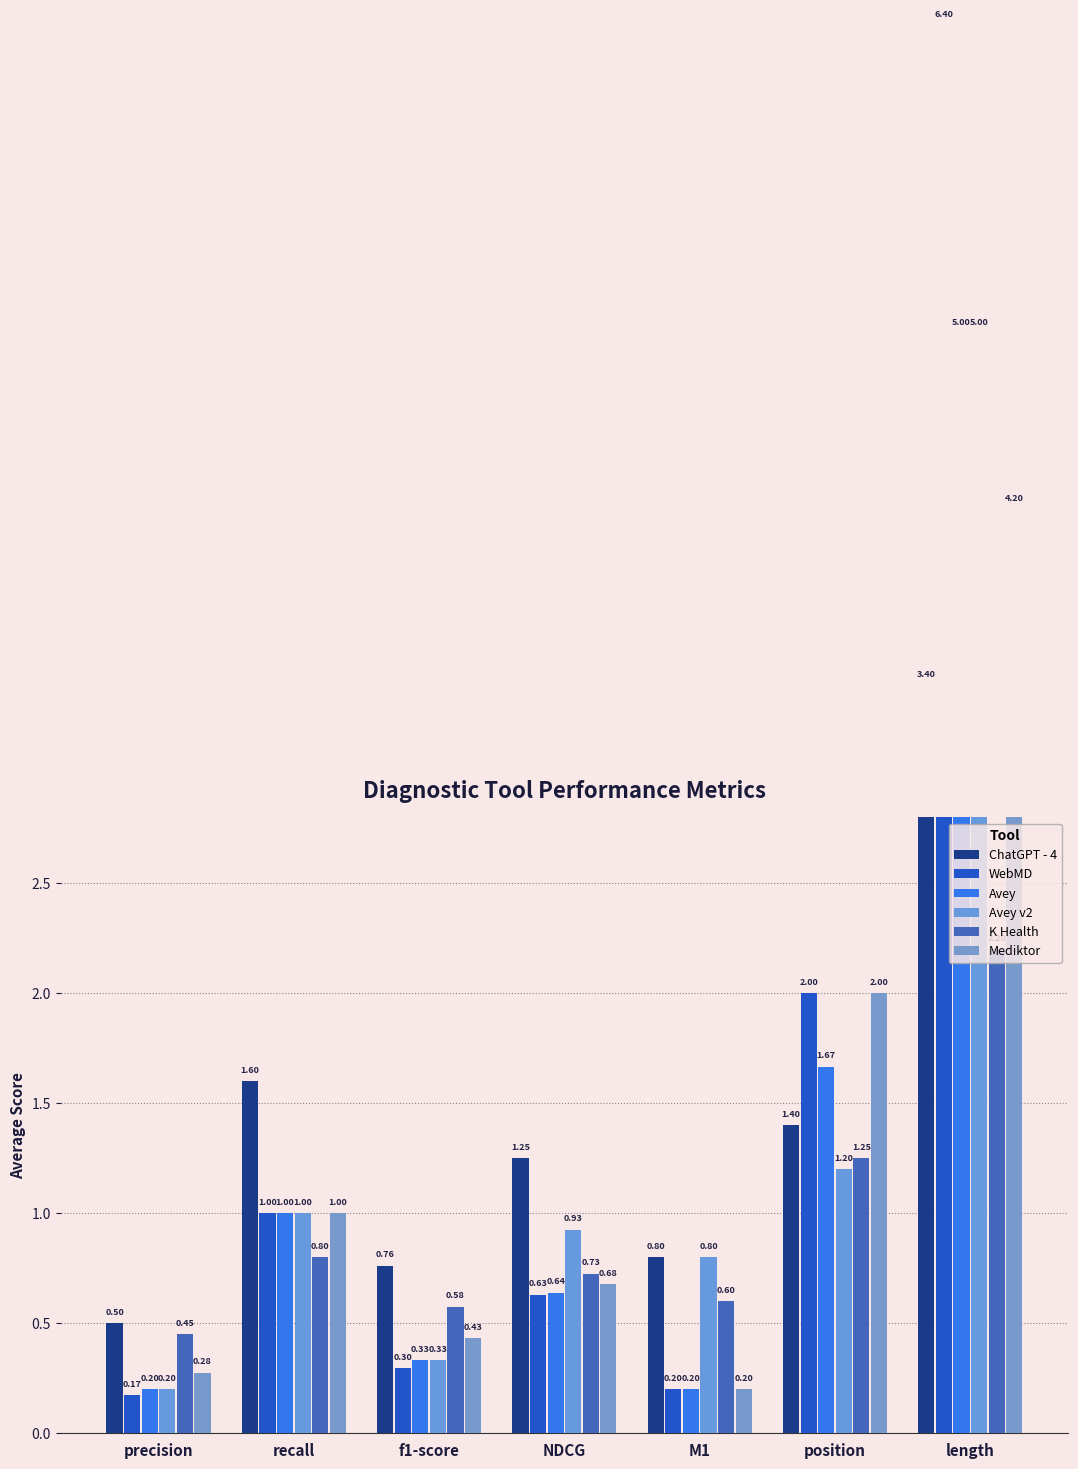

Rank the series by their maximum value, from highest to lowest.

WebMD, Avey, Avey v2, Mediktor, ChatGPT - 4, K Health